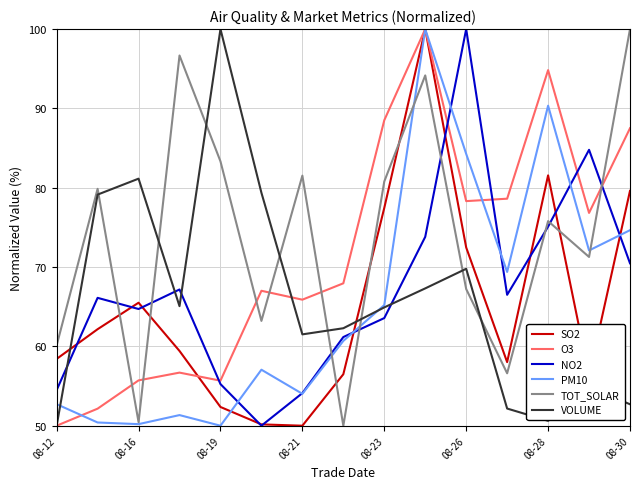

What is the highest value of the TOT_SOLAR series?

100.0